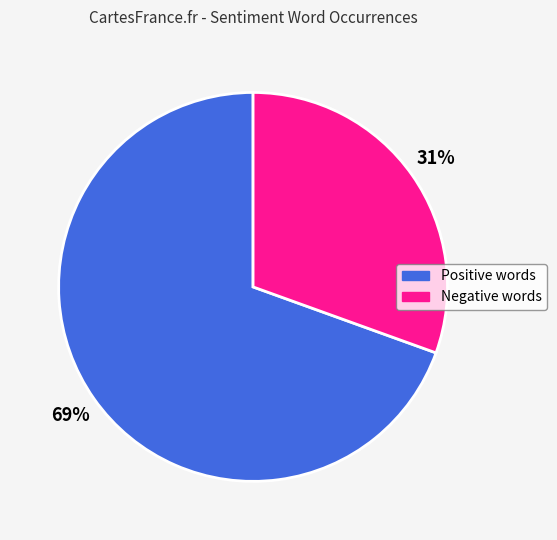

To the nearest percent, what is the average slice percentage?

50%